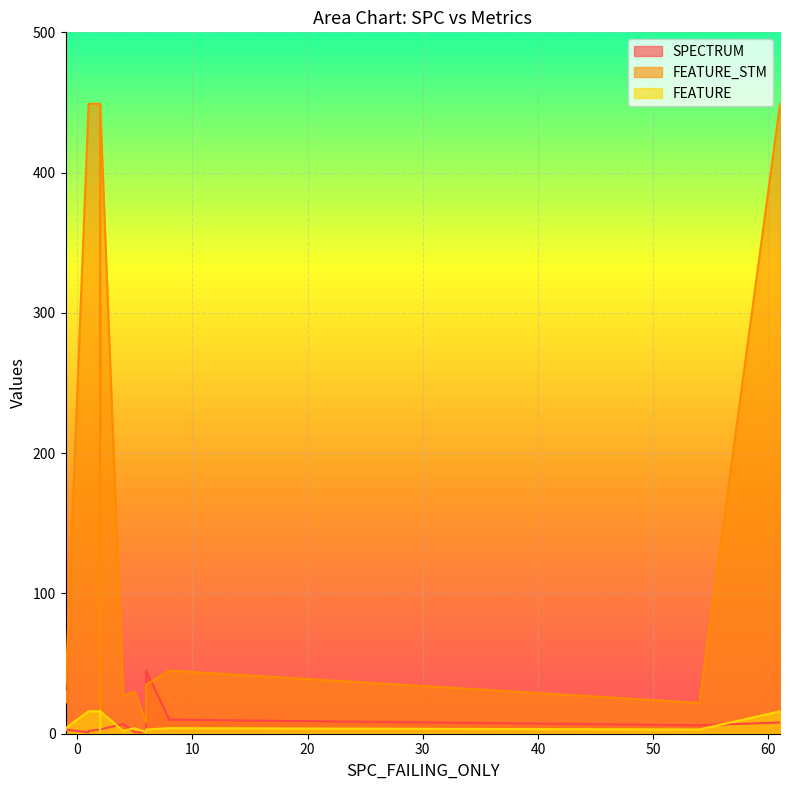

What is the sum of all SPECTRUM values?

95